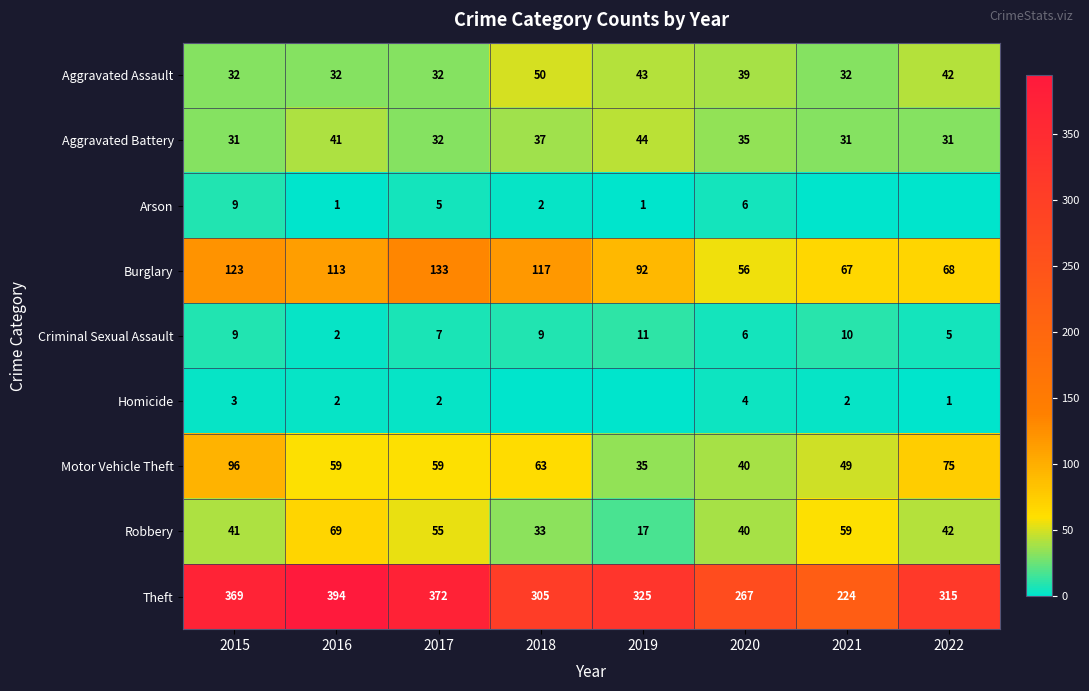

How many values in the Robbery series are below 42?

4